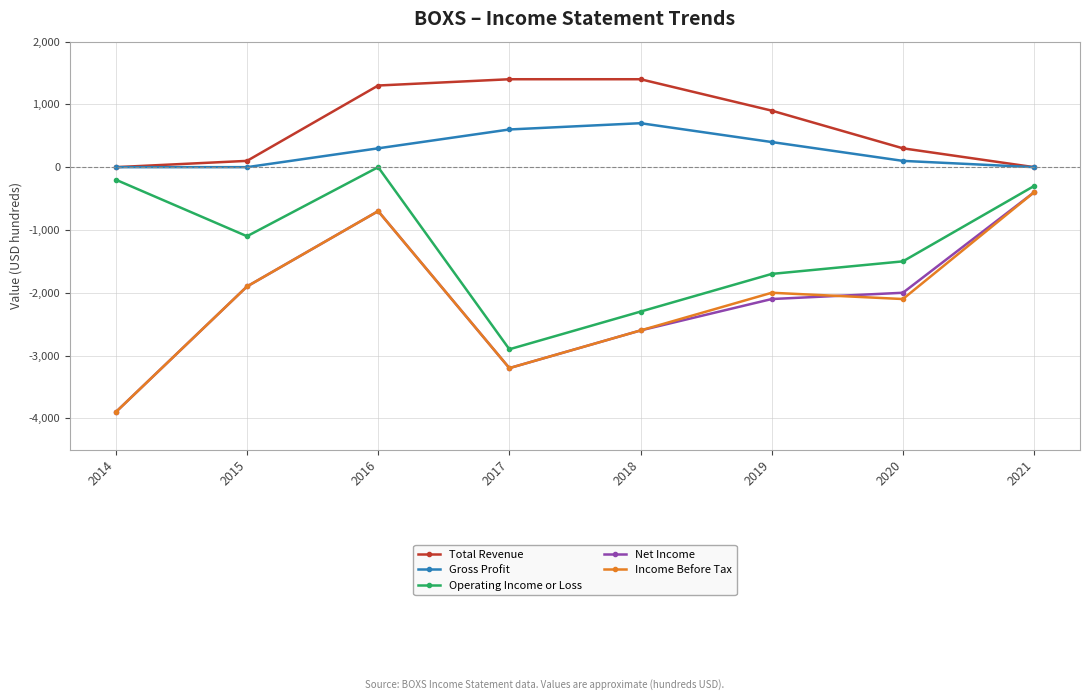

Reading left to right, extract all data points from this chart.

Total Revenue: 0	100	1300	1400	1400	900	300	0
Gross Profit: 0	0	300	600	700	400	100	0
Operating Income or Loss: -200	-1100	0	-2900	-2300	-1700	-1500	-300
Net Income: -3900	-1900	-700	-3200	-2600	-2100	-2000	-400
Income Before Tax: -3900	-1900	-700	-3200	-2600	-2000	-2100	-400